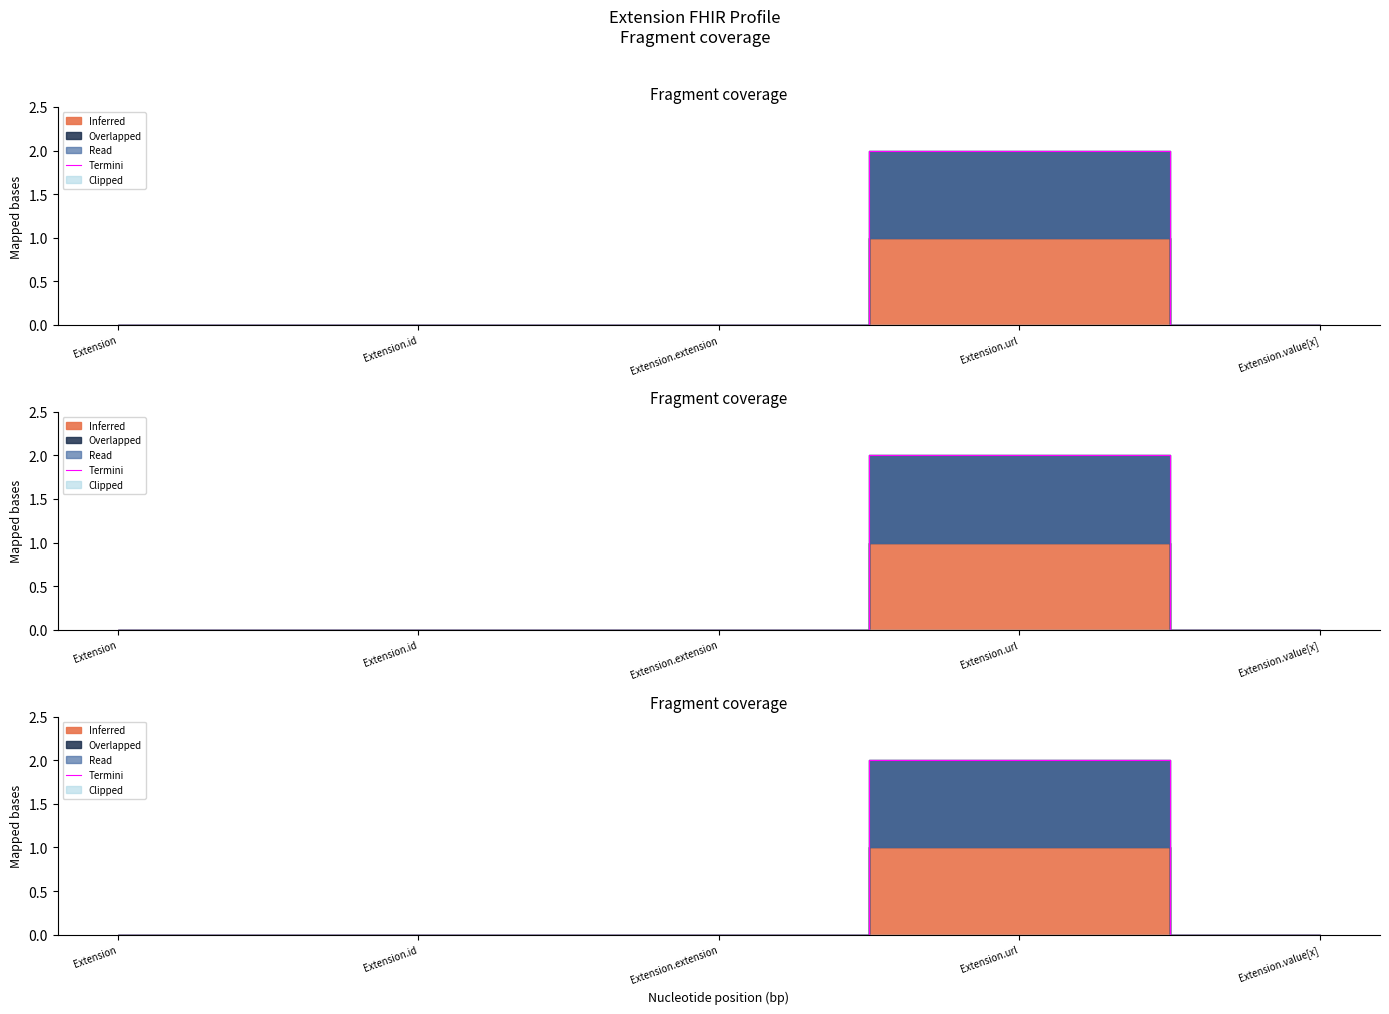

What is the label of the 4th point from the right?

Extension.id